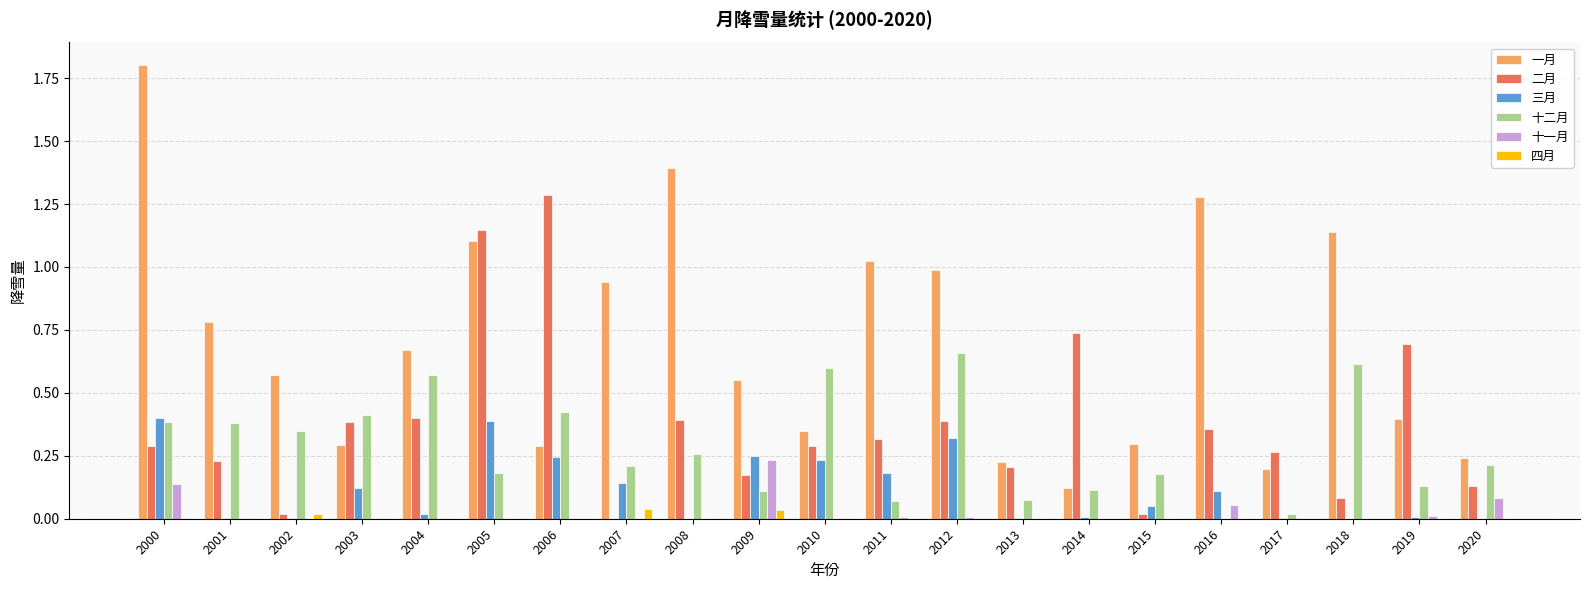

At which label does 十二月 reach its peak?

2012